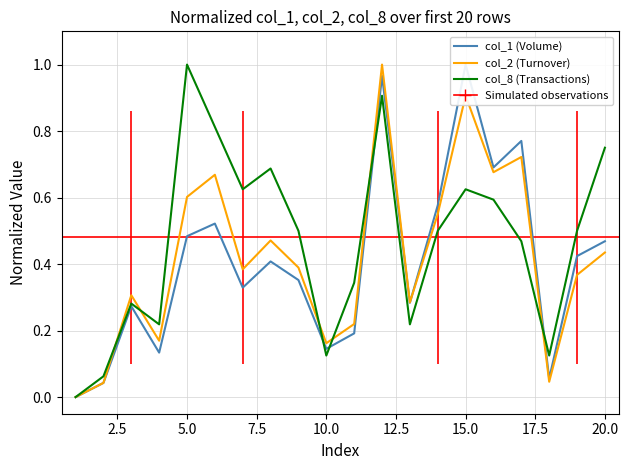

At how many categories does at least one series exceed 0?

19